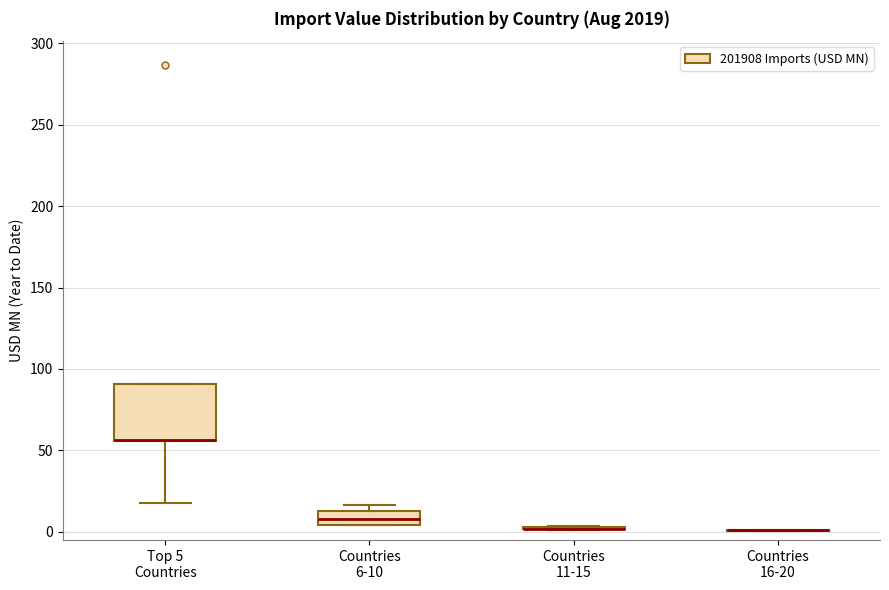

Comparing the boxes themselves (not the whiskers), which one is the tallest?

Top 5 Countries